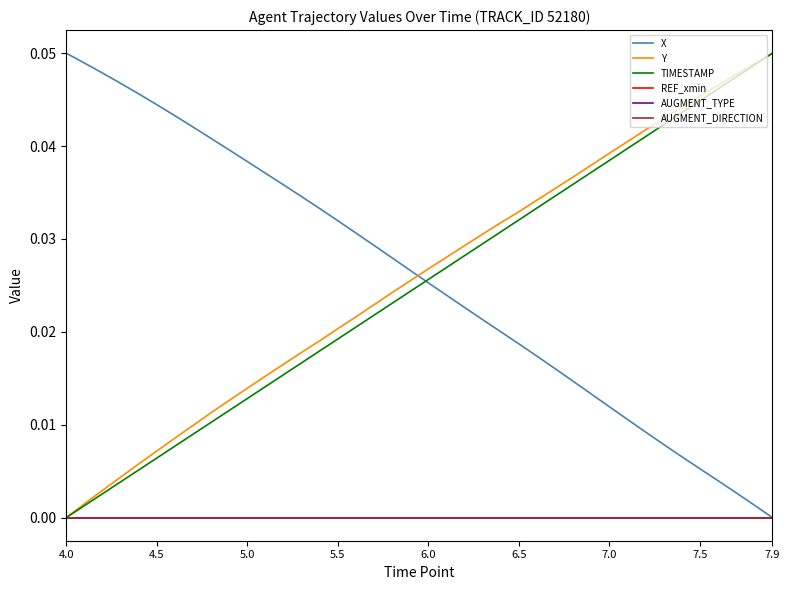

Does the chart display data point markers on the line(s)?

No